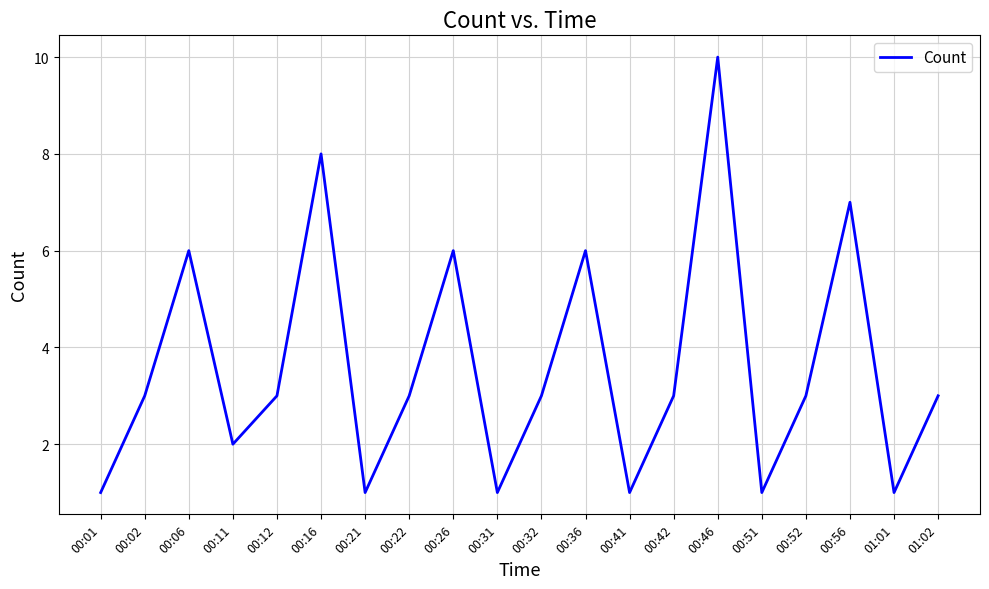

True or false: the data shows 1 at 00:52.

False